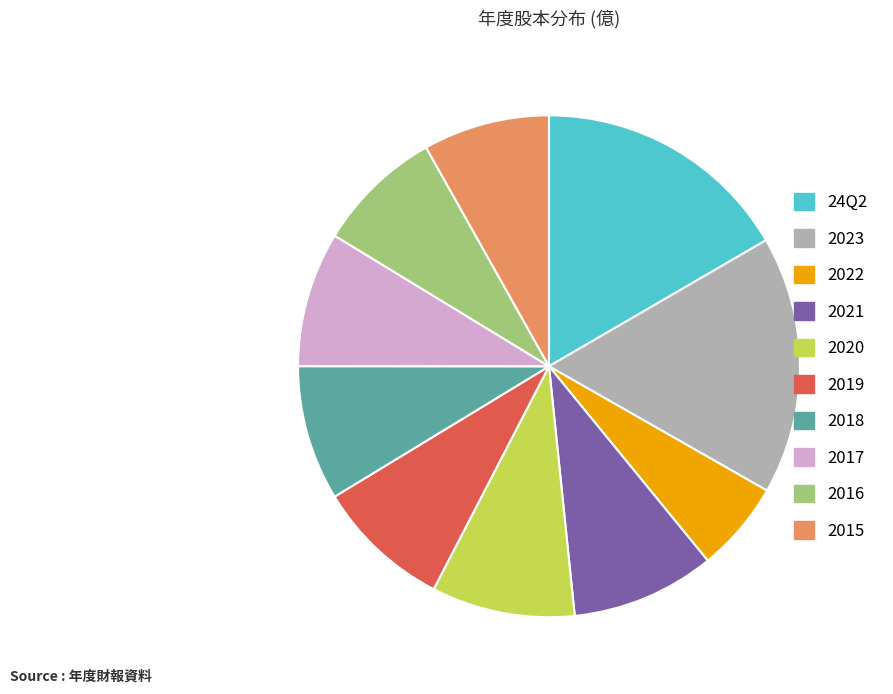

The 2022 slice represents 12% of the pie. True or false?

False